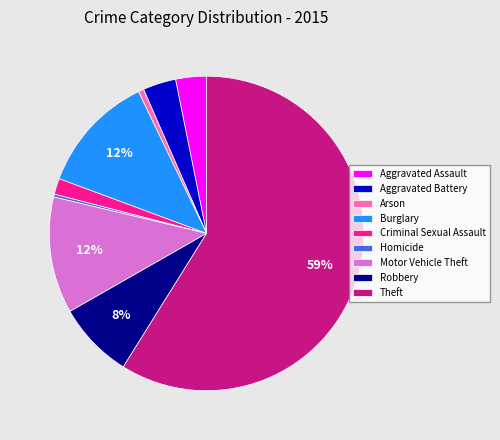

Which category has the biggest portion of the pie?

Theft